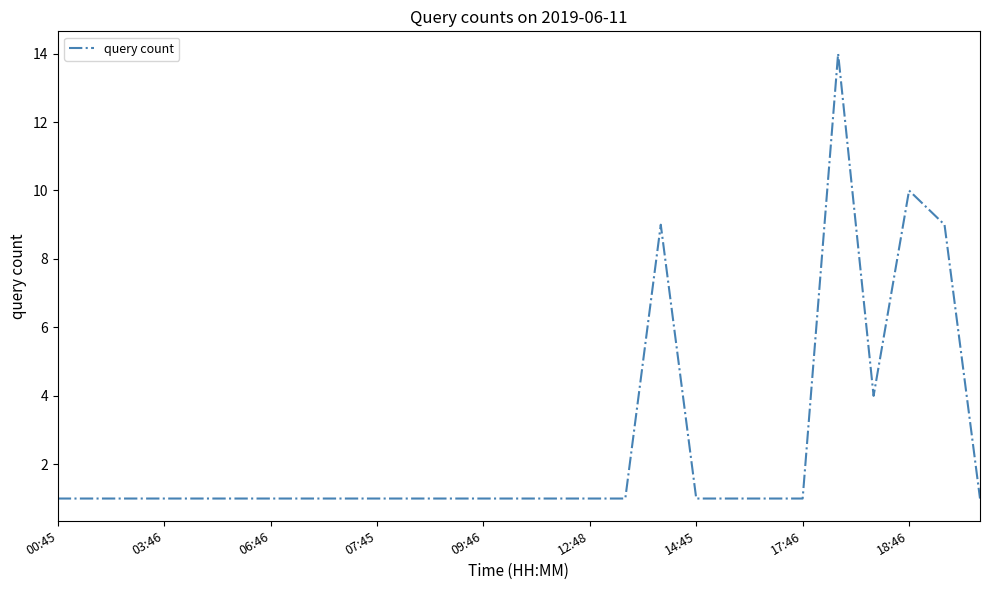

What is the average value?

3